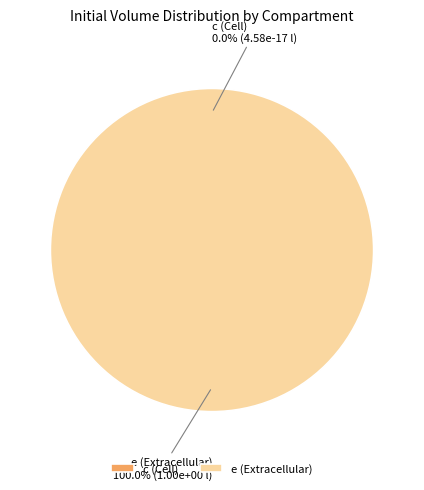

What is the change in value from c (Cell) to e (Extracellular)?

+1.0